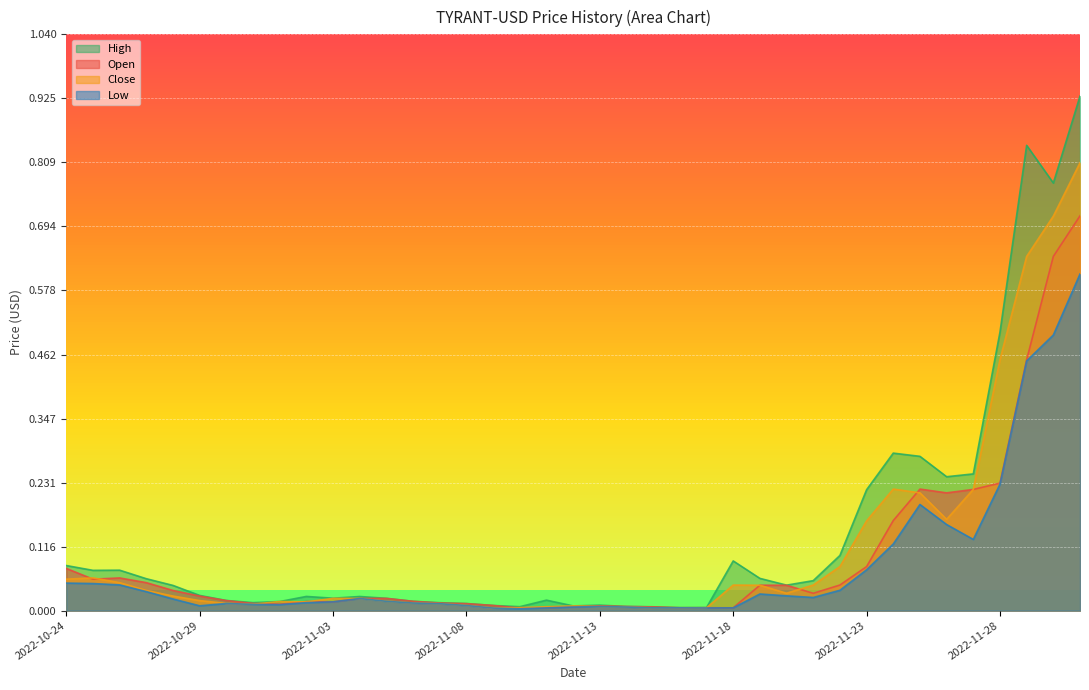

What is the difference between the second highest and minimum values in the Close series?

0.7